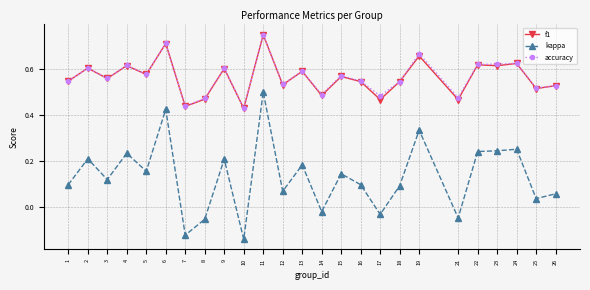

How many lines are shown in the chart?

3